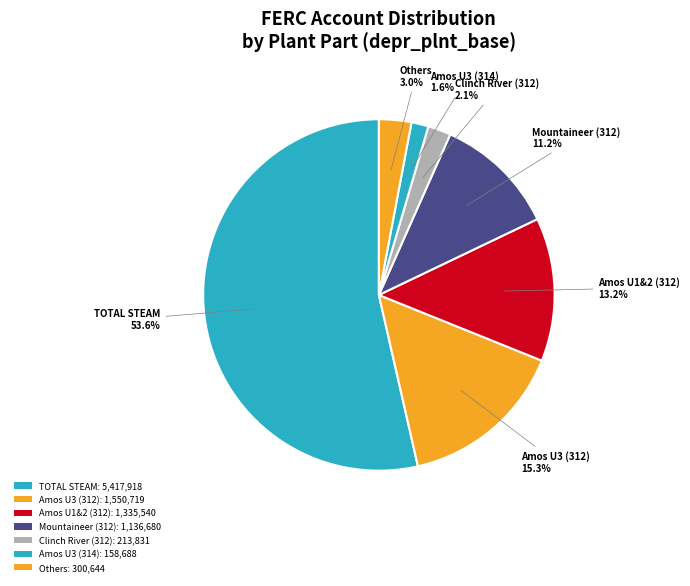

Which category accounts for the majority?

TOTAL STEAM